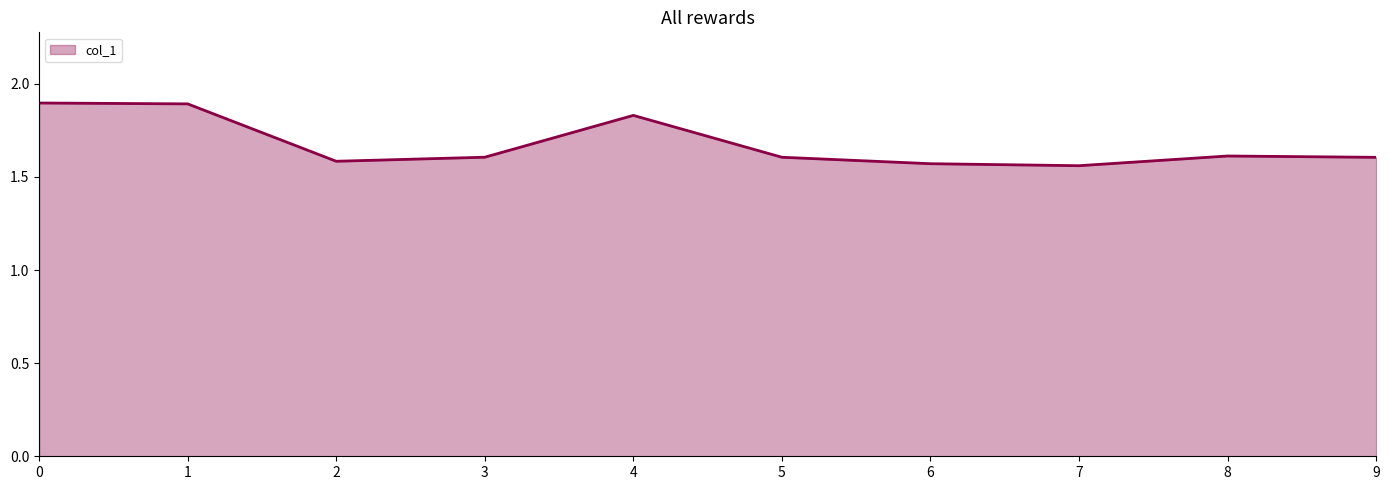

Approximately how many times larger is the value at 2 compared to 5?

1.0